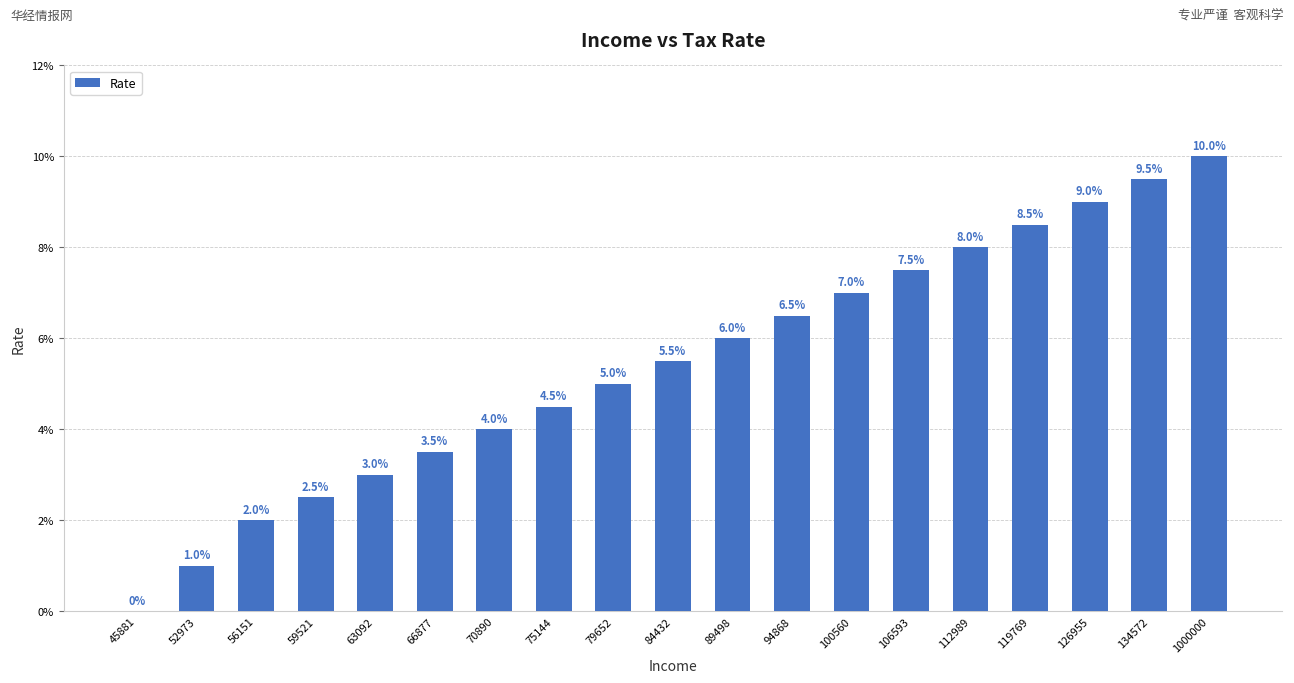

Is it true that the value at 94868 is 0.1?

False